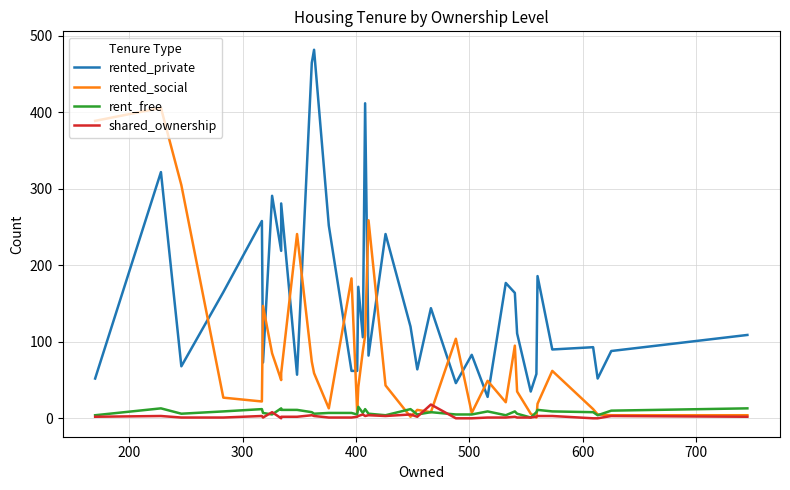

How many lines are shown in the chart?

4